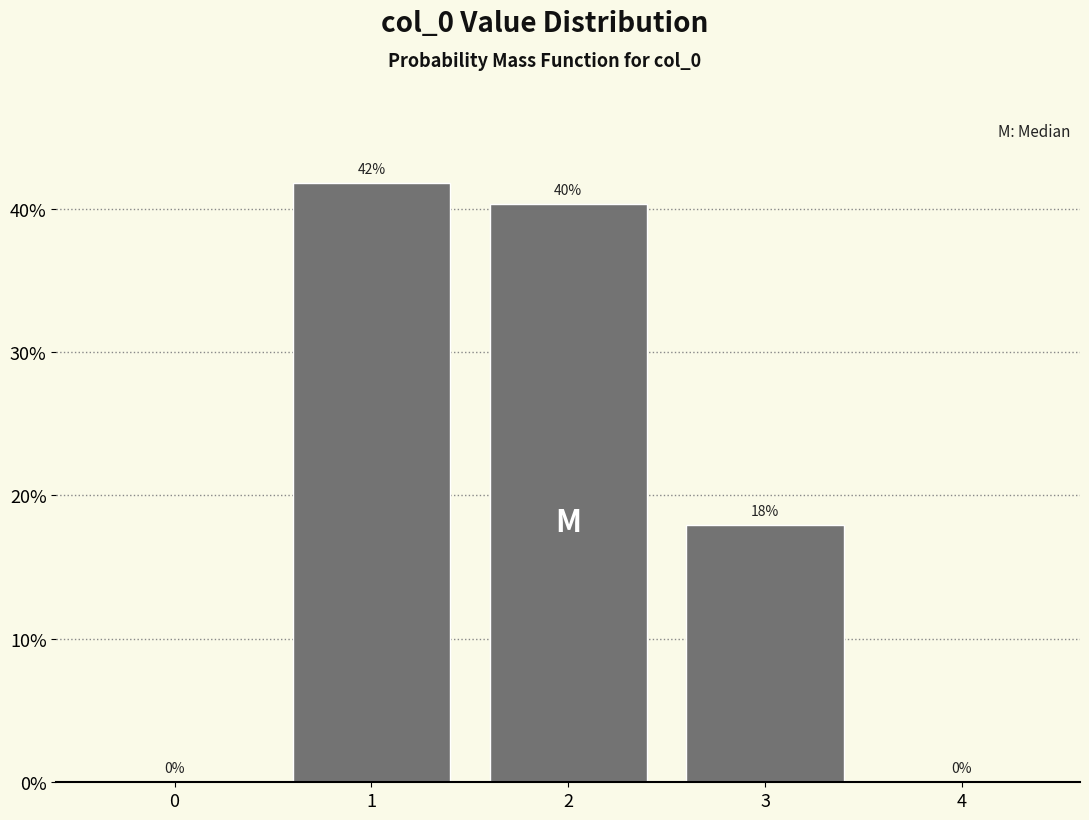

What is the ratio of the value at 3 to the value at 1?

0.4